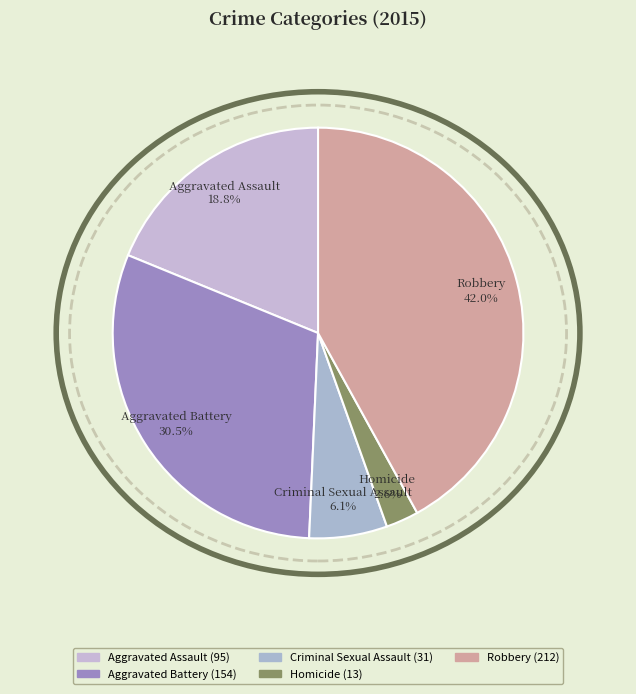

Between Robbery and Homicide, which is larger?

Robbery